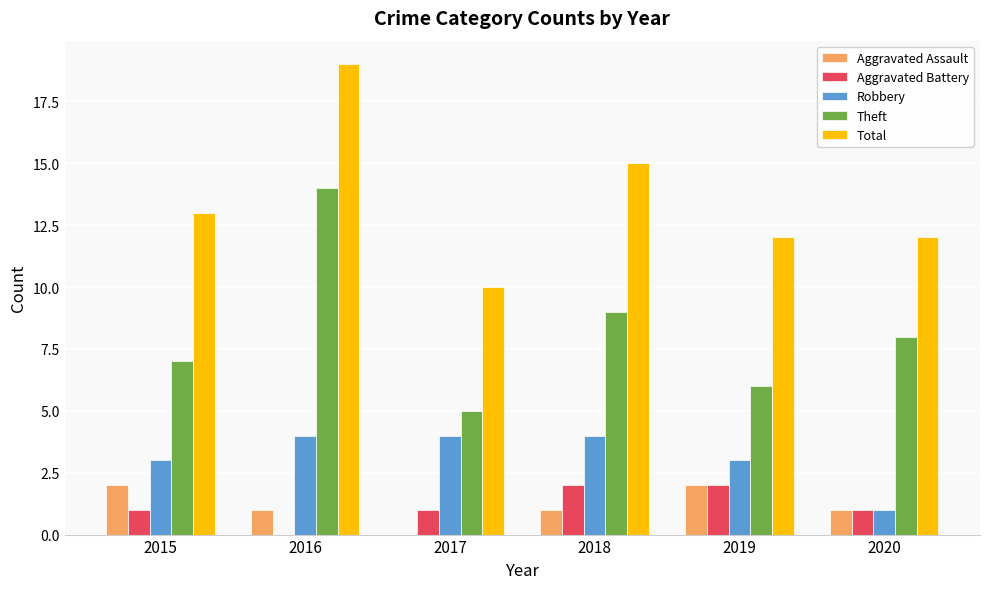

Is the value of Theft at 2017 greater than the value of Total at 2017?

No